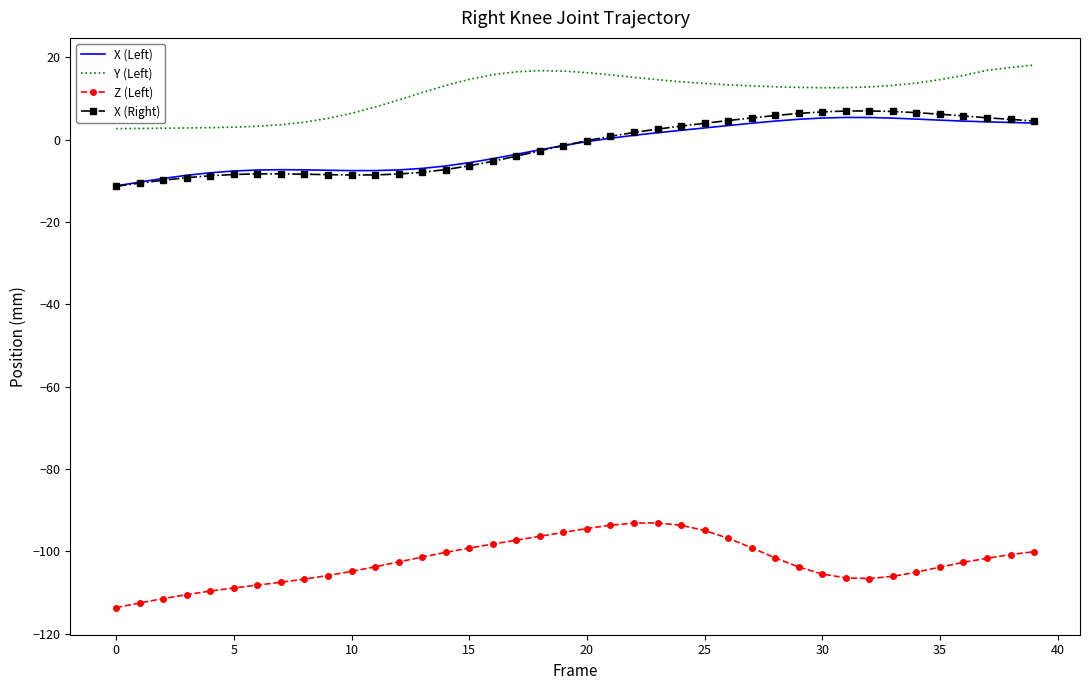

Which series has the largest total across all categories?

Y (Left)